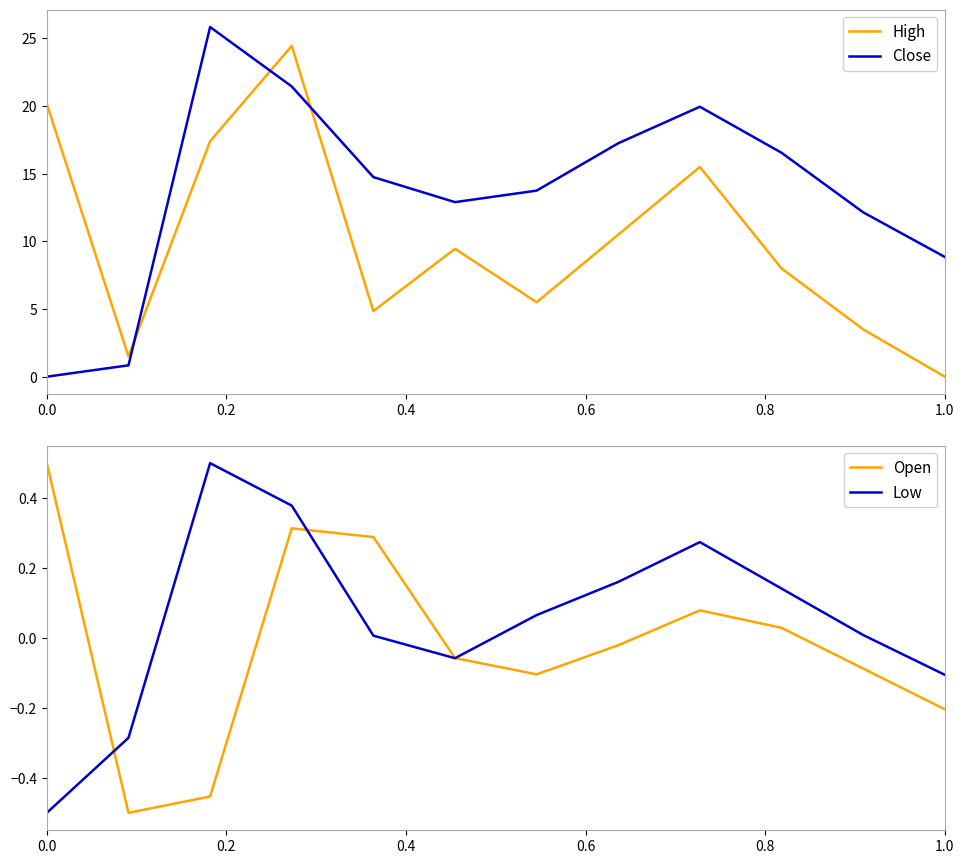

After their last crossing, which series has the higher values: Close or High?

Close